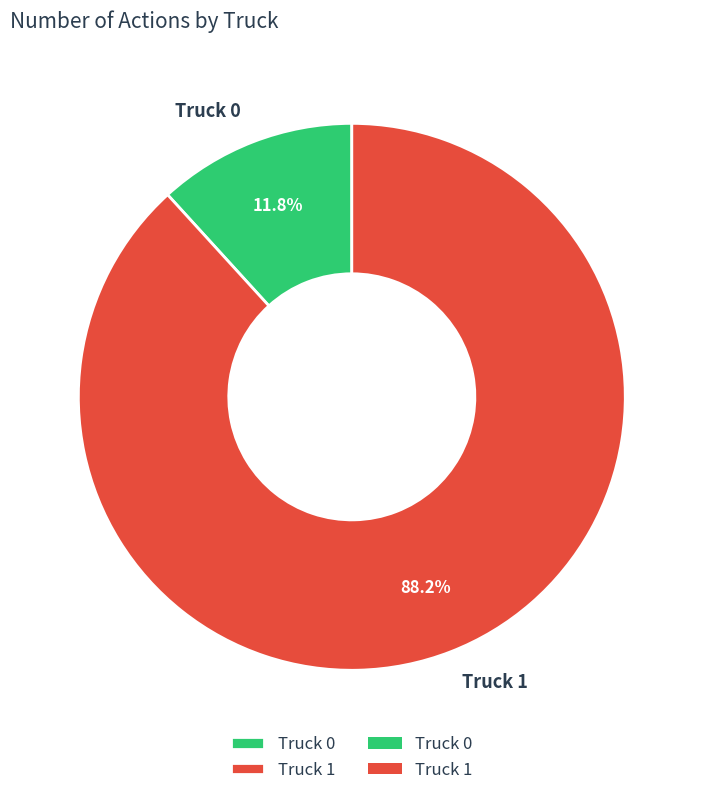

Which has a higher value, Truck 1 or Truck 0?

Truck 1